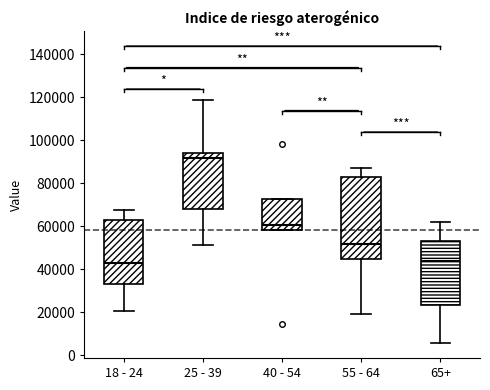

Which box's median line is the highest?

25 - 39